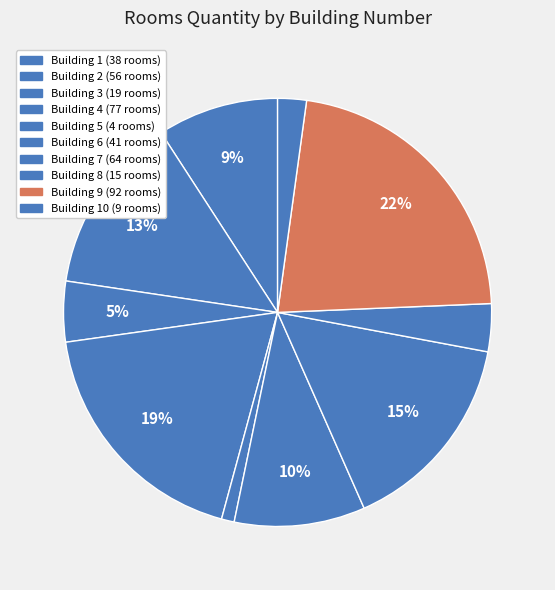

How many segments does this pie chart have?

10